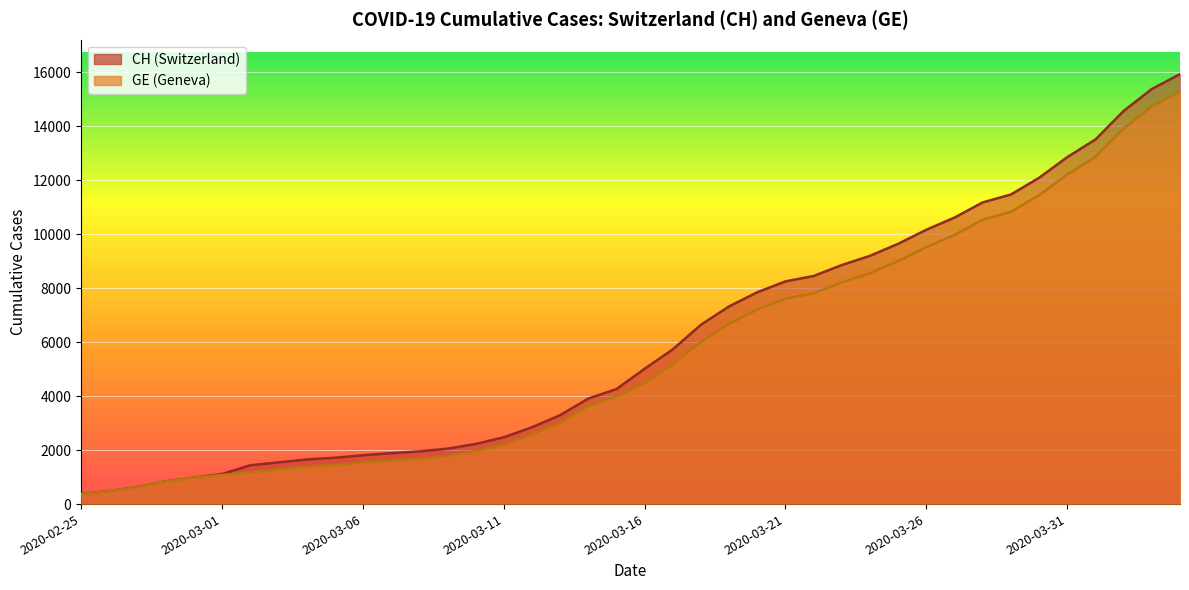

Which category has the lowest value in the CH series?

2020-02-25